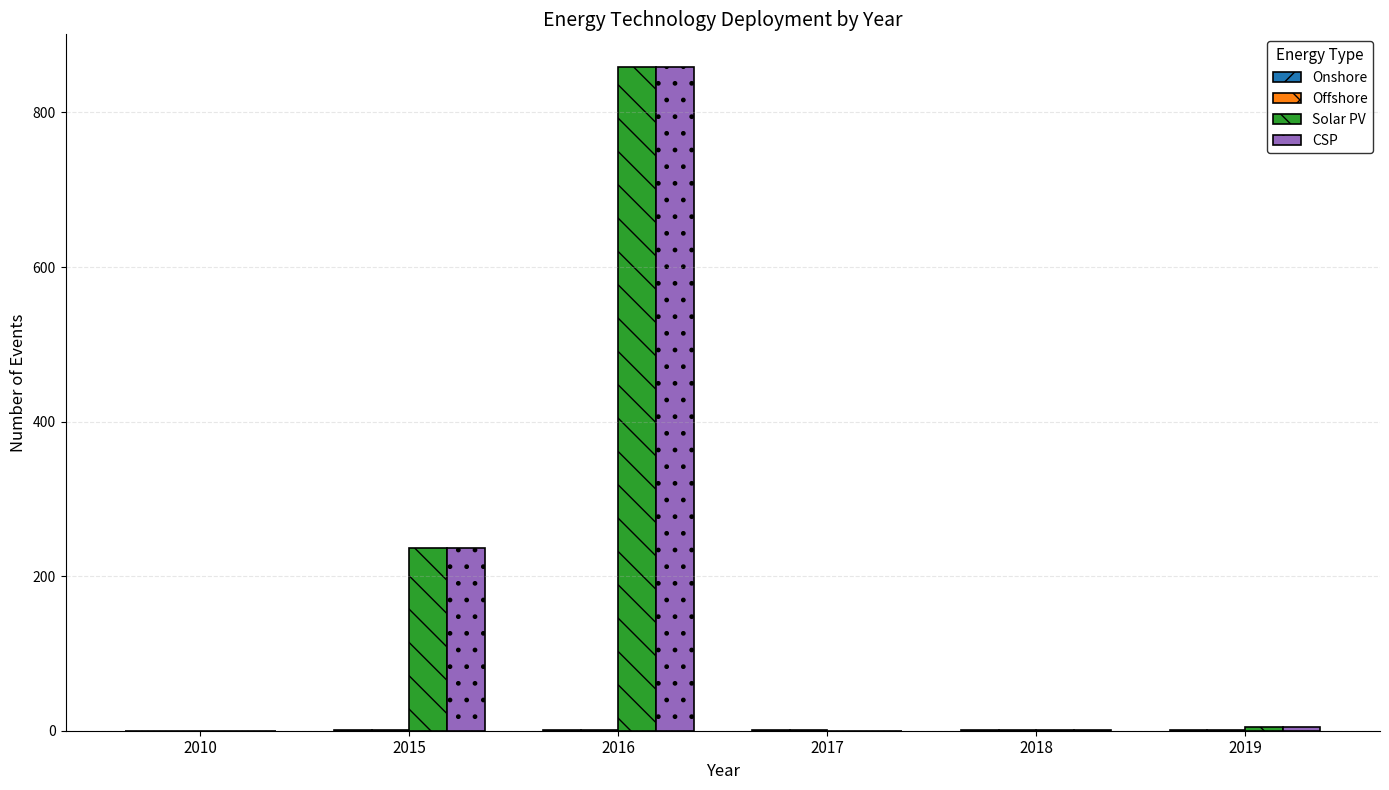

At which category does the chart reach its peak across all series?

2016